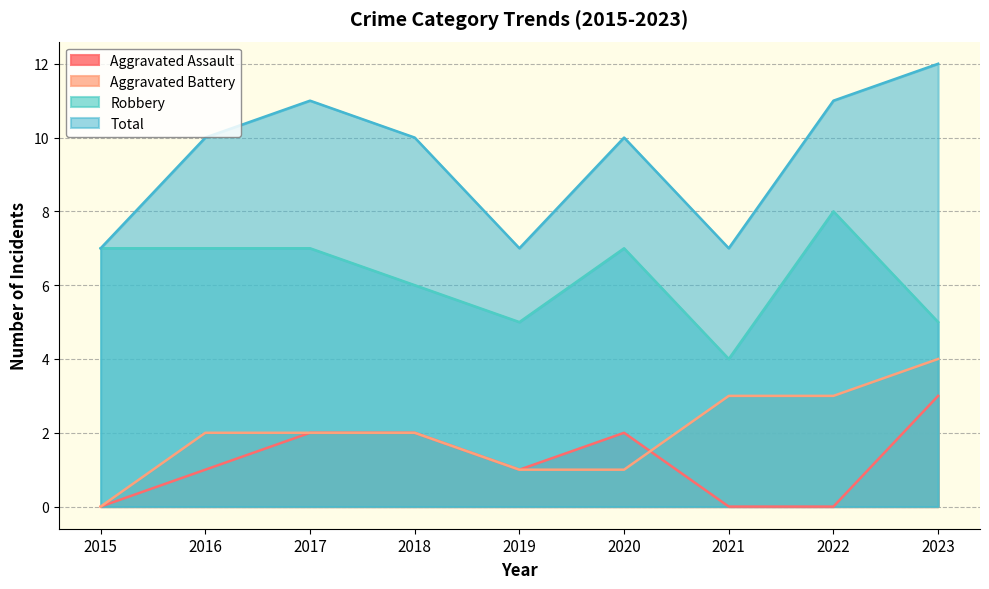

What is the maximum value for Aggravated Battery?

4